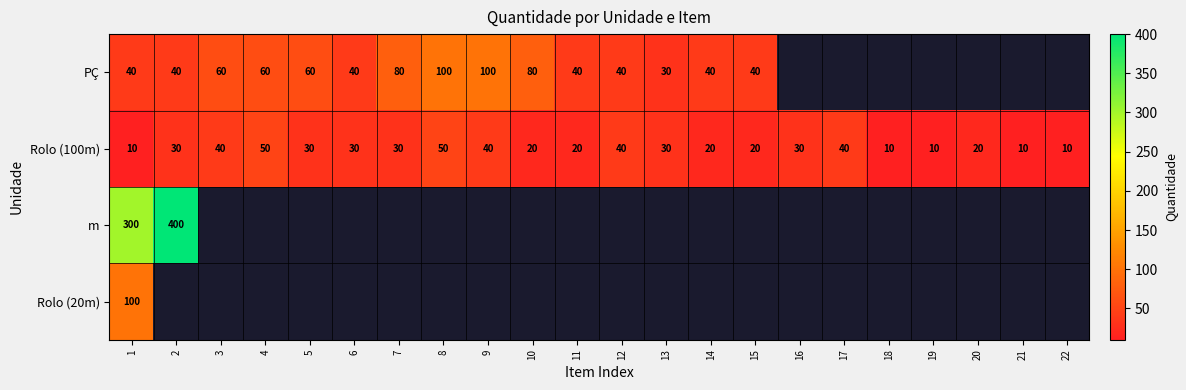

What is the average value of the Rolo (100m) series?

27